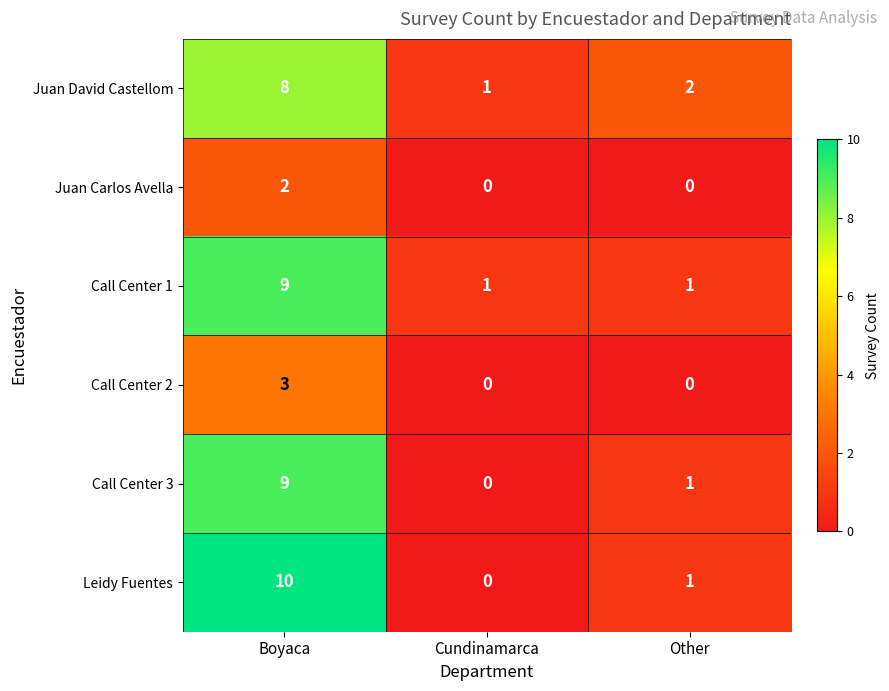

True or false: Call Center 3 has a value of 0 at Cundinamarca.

True